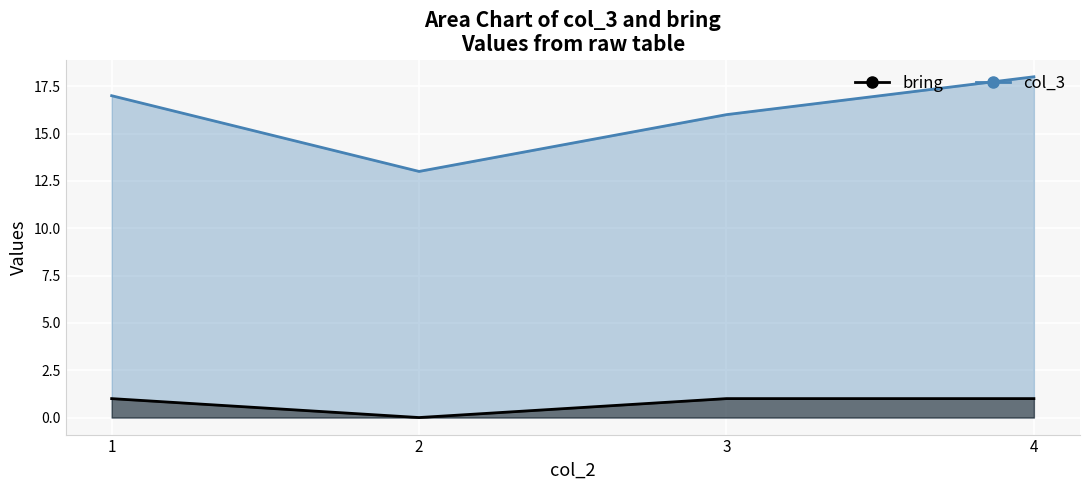

At which category does the chart reach its peak across all series?

4